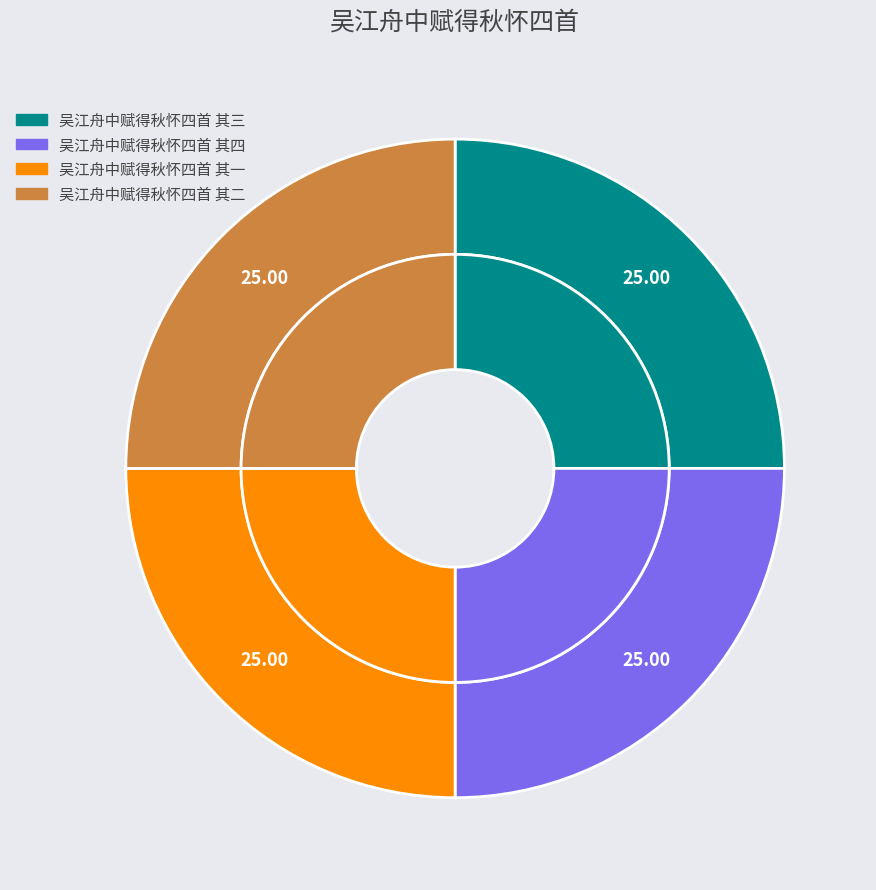

To the nearest percent, what percentage of the pie is 吴江舟中赋得秋怀四首 其二?

25%